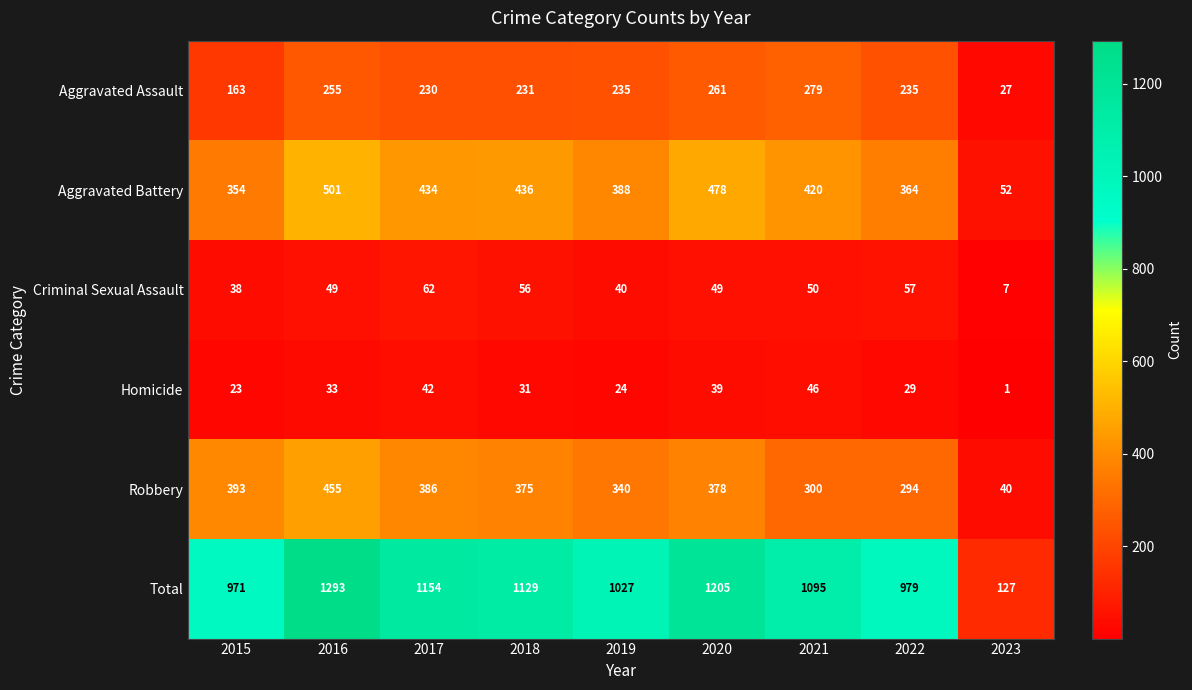

What is the difference between the maximum and minimum values in the Robbery series?

415